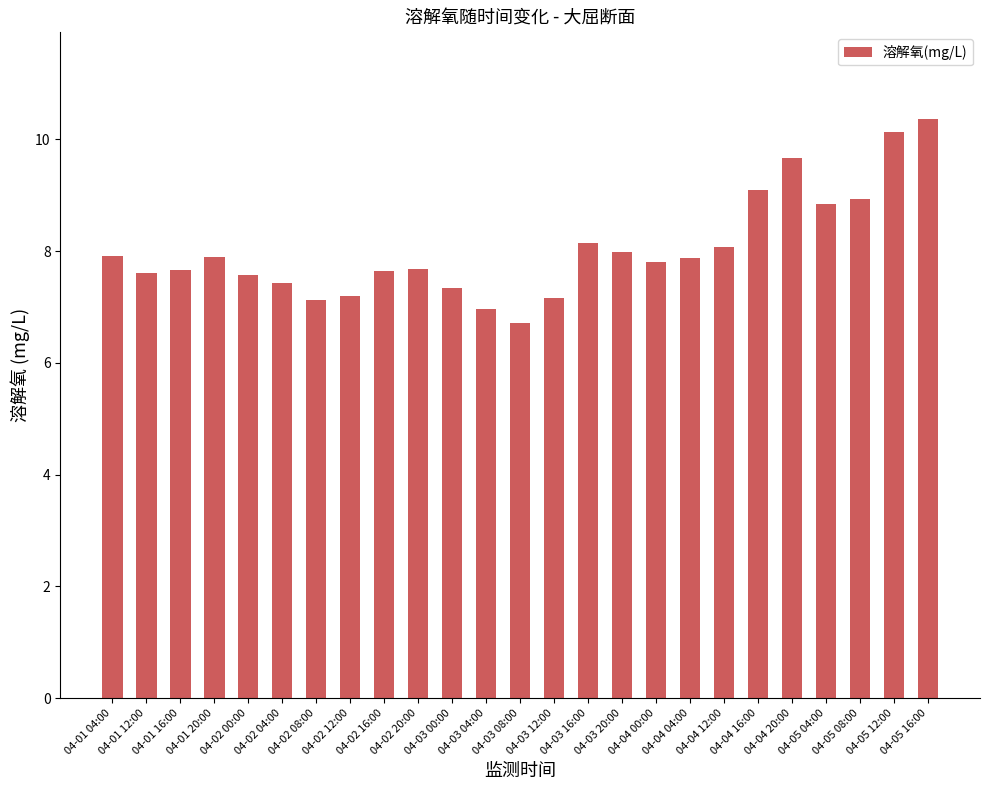

What is the value of the 17th bar from the left?

7.8